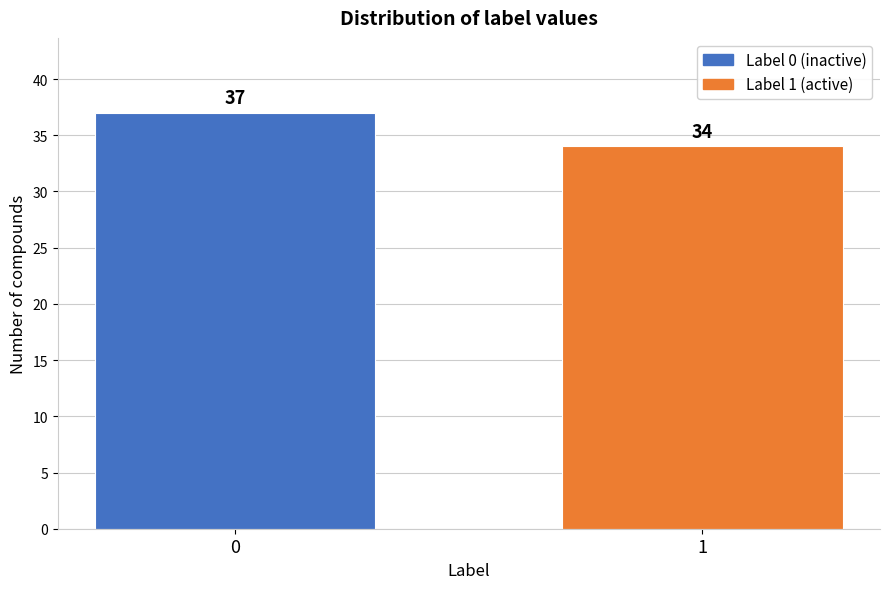

Reading left to right, what are all the values shown in this chart?

37	34